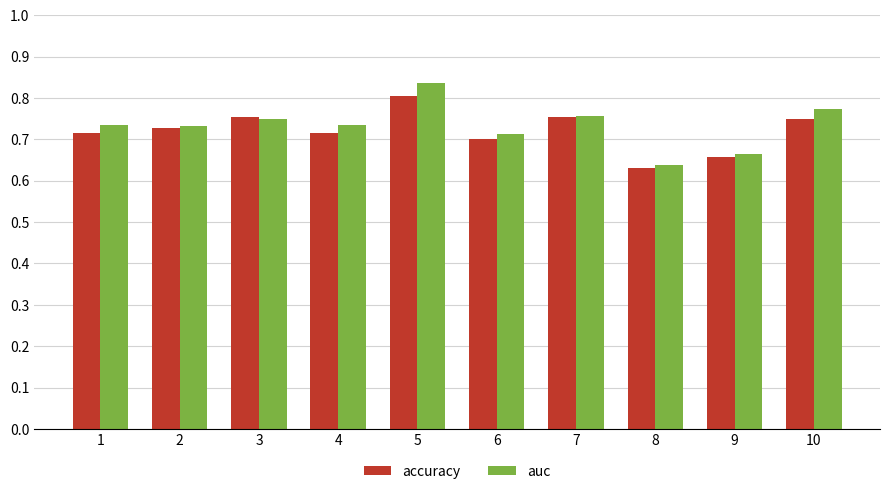

What is the sum of the auc values at 7 and 6?

1.5